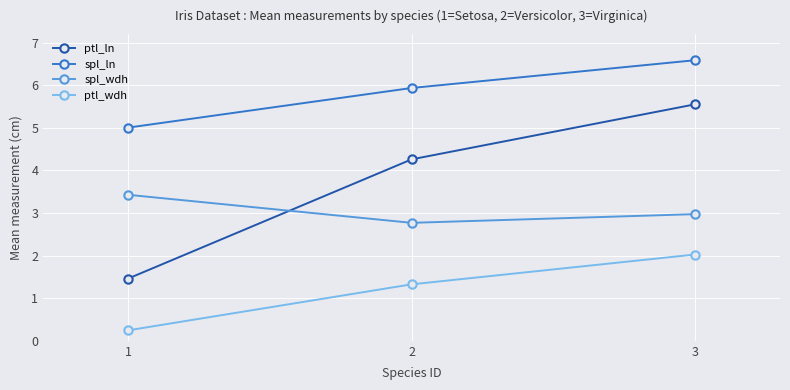

What is the minimum value for spl_wdh?

2.8